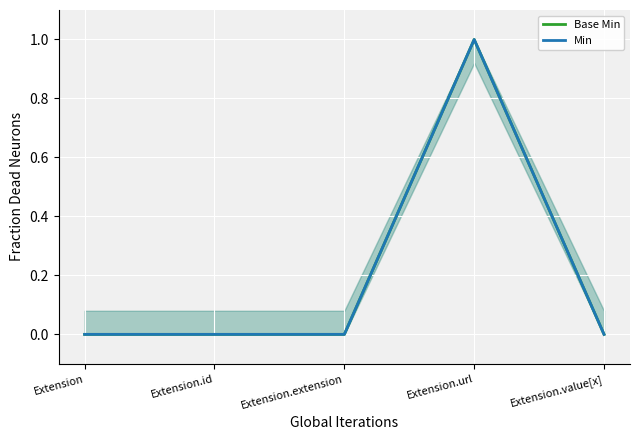

What position from the right is Extension.value[x]?

1